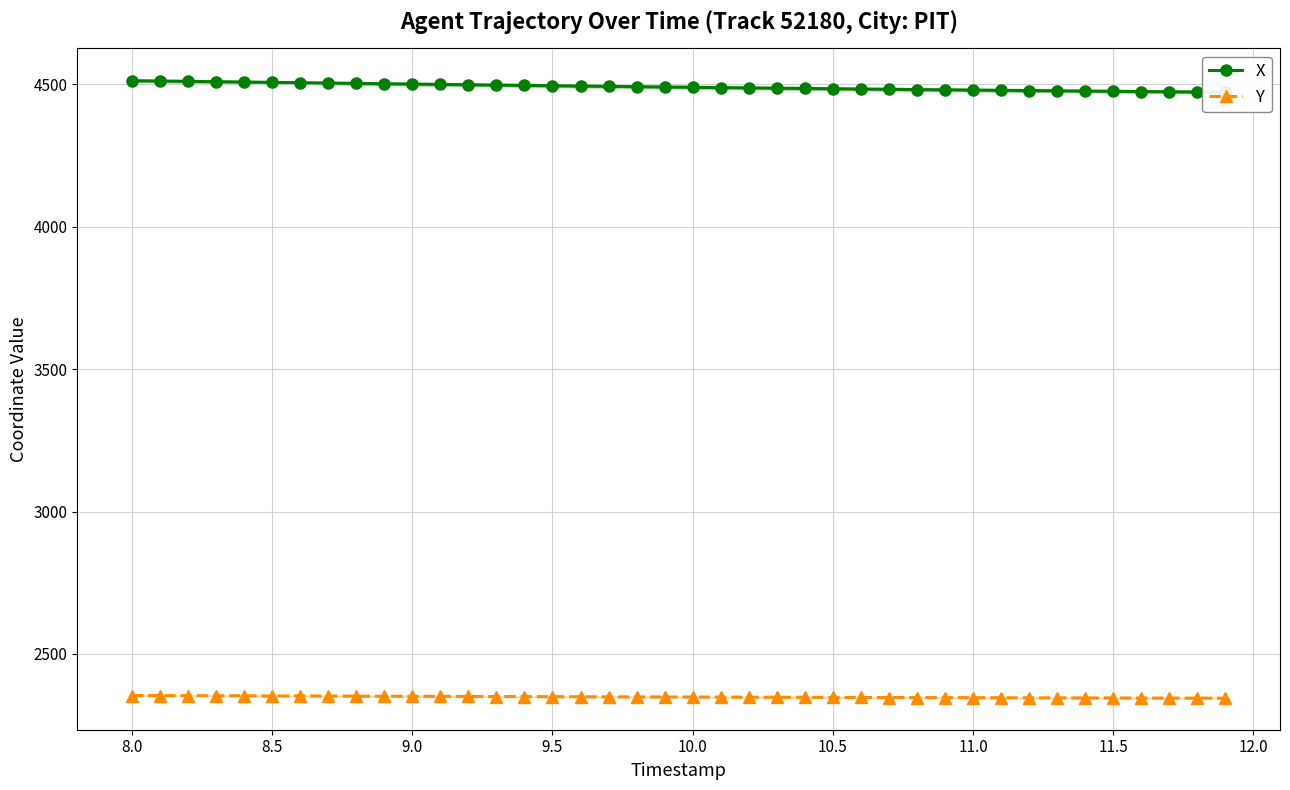

Reading right to left, list all the values displayed in this chart.

X: 4472.4	4473.1	4473.9	4474.7	4475.6	4476.4	4477.2	4478.1	4478.9	4479.8	4480.7	4481.6	4482.6	4483.5	4484.5	4485.5	4486.5	4487.5	4488.6	4489.6	4490.7	4491.8	4492.9	4494.0	4495.1	4496.3	4497.4	4498.6	4499.7	4500.9	4502.1	4503.3	4504.4	4505.6	4506.8	4508.0	4509.2	4510.4	4511.6	4512.8
Y: 2344.7	2344.8	2345.0	2345.2	2345.4	2345.6	2345.8	2346.0	2346.2	2346.4	2346.6	2346.8	2347.0	2347.2	2347.5	2347.7	2347.9	2348.2	2348.4	2348.7	2348.9	2349.2	2349.4	2349.7	2349.9	2350.2	2350.5	2350.8	2351.0	2351.3	2351.6	2351.8	2352.1	2352.4	2352.7	2352.9	2353.2	2353.5	2353.8	2354.0